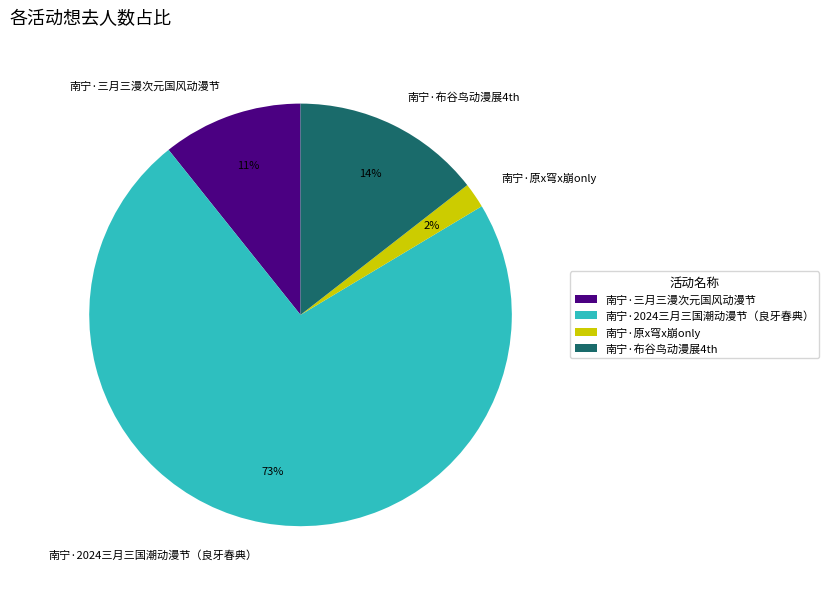

What is the majority slice?

南宁·2024三月三国潮动漫节（良牙春典）